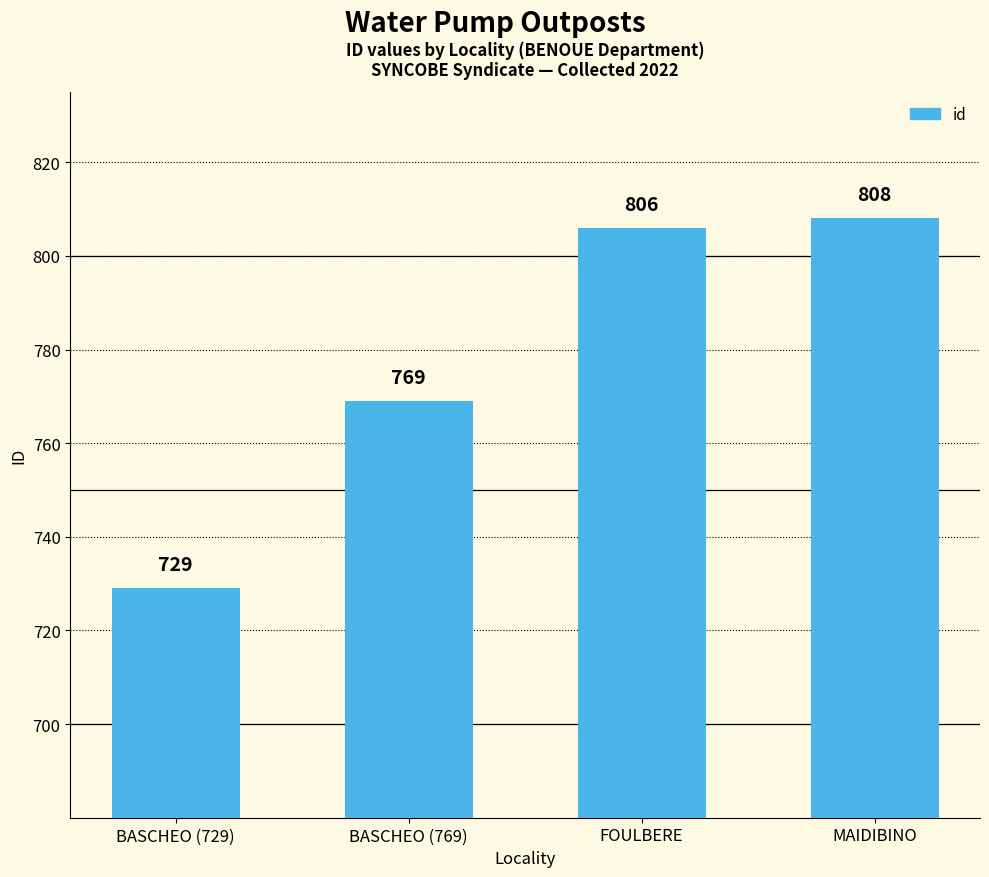

How many bars are there in total?

4